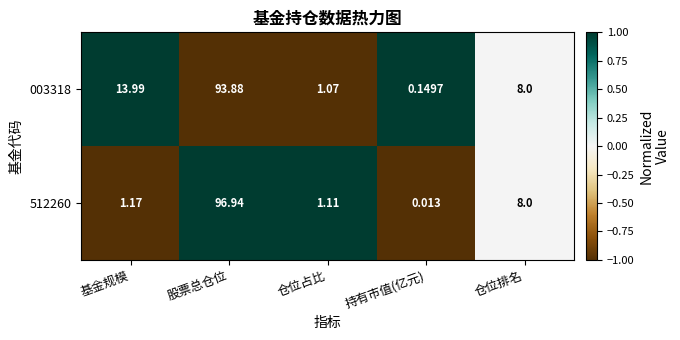

Rank the categories by 003318 value from lowest to highest.

持有市值(亿元), 仓位占比, 仓位排名, 基金规模, 股票总仓位